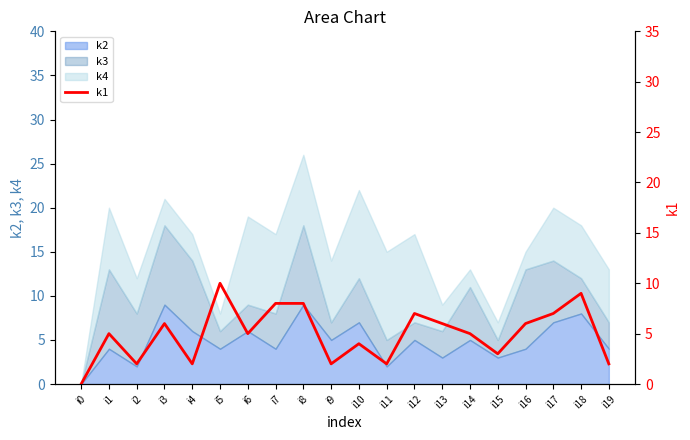

Which has a higher value, i9 or i18?

i18